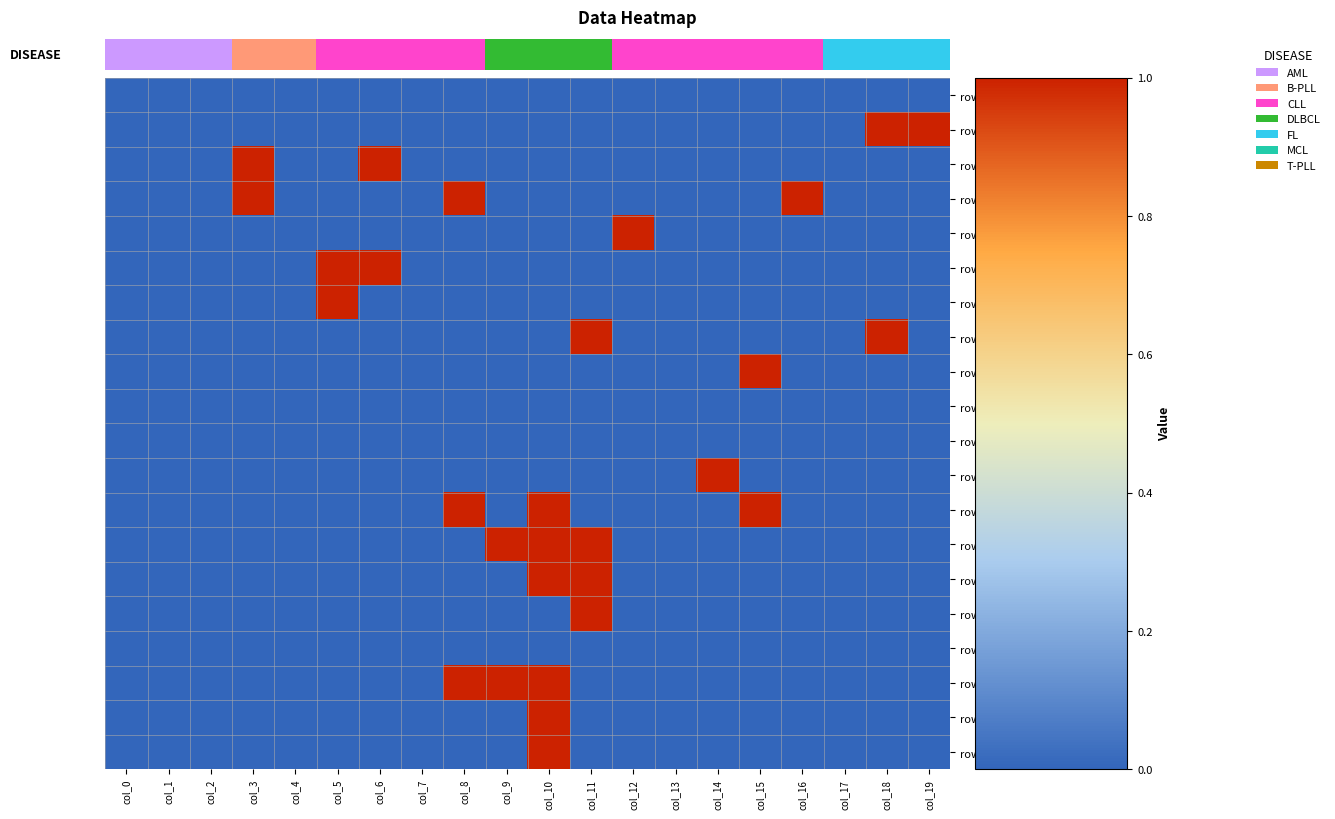

Reading left to right, what are all the values shown in this chart?

row_0: 0	0	0	0	0	0	0	0	0	0	0	0	0	0	0	0	0	0	0	0
row_1: 0	0	0	0	0	0	0	0	0	0	0	0	0	0	0	0	0	0	1	1
row_2: 0	0	0	1	0	0	1	0	0	0	0	0	0	0	0	0	0	0	0	0
row_3: 0	0	0	1	0	0	0	0	1	0	0	0	0	0	0	0	1	0	0	0
row_4: 0	0	0	0	0	0	0	0	0	0	0	0	1	0	0	0	0	0	0	0
row_5: 0	0	0	0	0	1	1	0	0	0	0	0	0	0	0	0	0	0	0	0
row_6: 0	0	0	0	0	1	0	0	0	0	0	0	0	0	0	0	0	0	0	0
row_7: 0	0	0	0	0	0	0	0	0	0	0	1	0	0	0	0	0	0	1	0
row_8: 0	0	0	0	0	0	0	0	0	0	0	0	0	0	0	1	0	0	0	0
row_9: 0	0	0	0	0	0	0	0	0	0	0	0	0	0	0	0	0	0	0	0
row_10: 0	0	0	0	0	0	0	0	0	0	0	0	0	0	0	0	0	0	0	0
row_11: 0	0	0	0	0	0	0	0	0	0	0	0	0	0	1	0	0	0	0	0
row_12: 0	0	0	0	0	0	0	0	1	0	1	0	0	0	0	1	0	0	0	0
row_13: 0	0	0	0	0	0	0	0	0	1	1	1	0	0	0	0	0	0	0	0
row_14: 0	0	0	0	0	0	0	0	0	0	1	1	0	0	0	0	0	0	0	0
row_15: 0	0	0	0	0	0	0	0	0	0	0	1	0	0	0	0	0	0	0	0
row_16: 0	0	0	0	0	0	0	0	0	0	0	0	0	0	0	0	0	0	0	0
row_17: 0	0	0	0	0	0	0	0	1	1	1	0	0	0	0	0	0	0	0	0
row_18: 0	0	0	0	0	0	0	0	0	0	1	0	0	0	0	0	0	0	0	0
row_19: 0	0	0	0	0	0	0	0	0	0	1	0	0	0	0	0	0	0	0	0